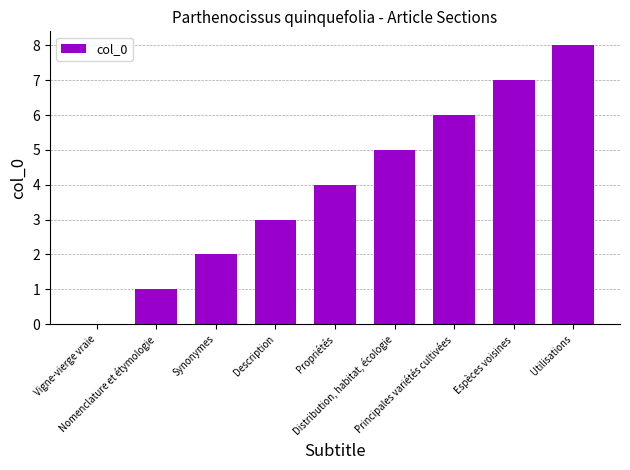

Between Propriétés and Synonymes, which is larger?

Propriétés